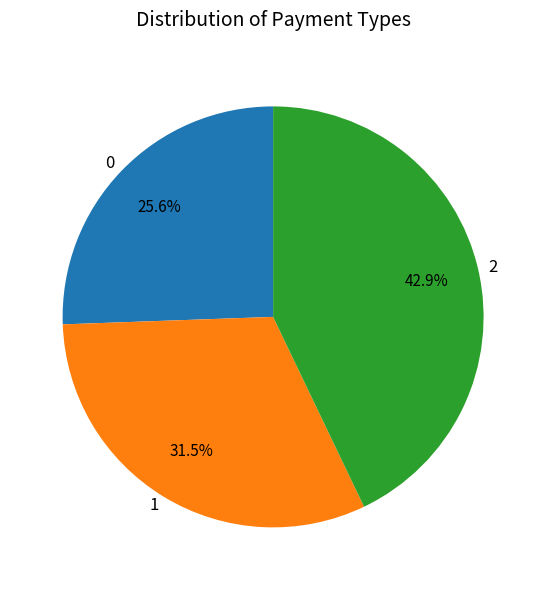

What is the ratio of the value at 0 to the value at 1?

0.8